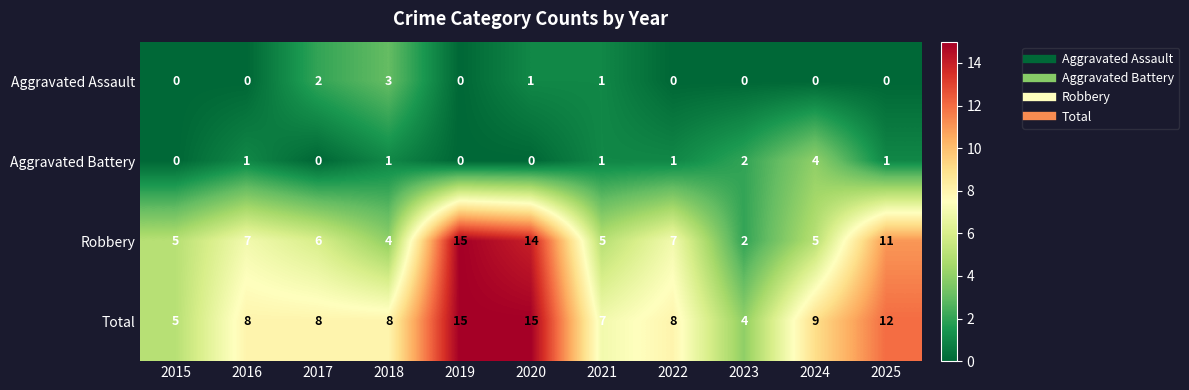

At which label is Total closest to 9?

2024